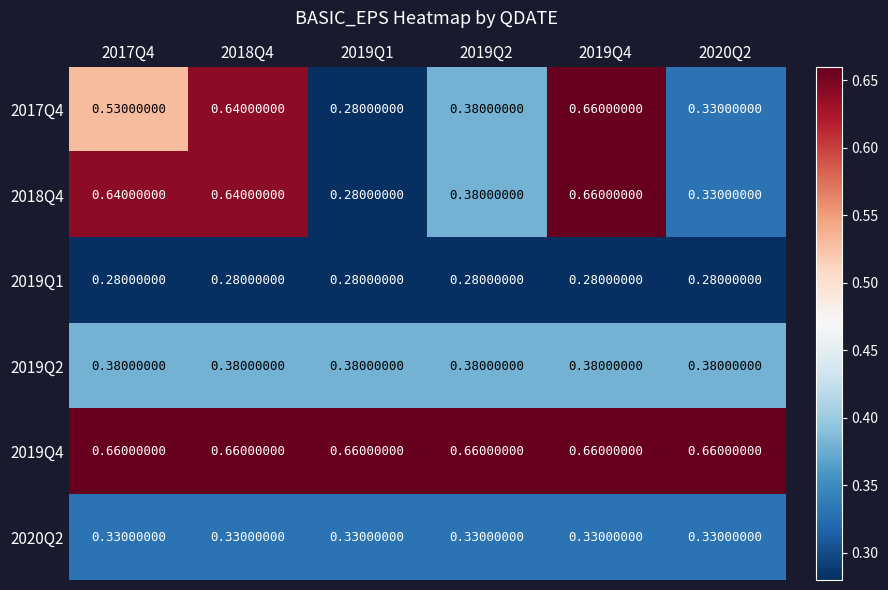

Is the value of 2019Q4 at 2018Q4 greater than the value of 2017Q4 at 2019Q1?

Yes